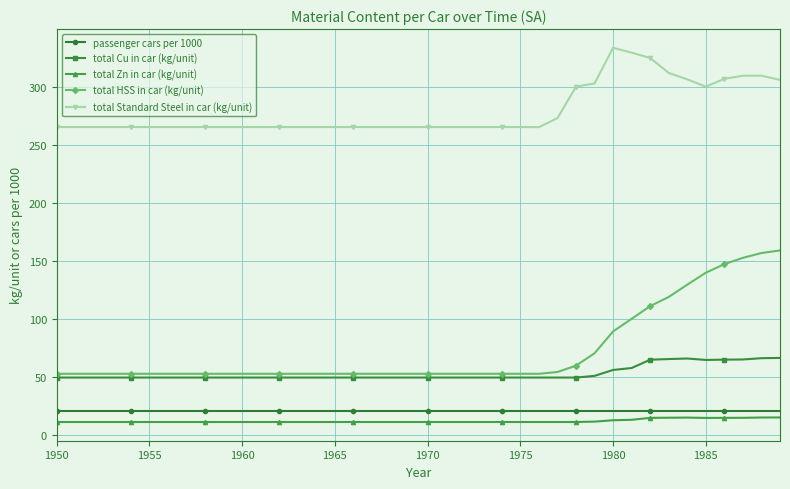

List the series in order of their peak value, lowest first.

total Zn in car (kg/unit), passenger cars per 1000, total Cu in car (kg/unit), total HSS in car (kg/unit), total Standard Steel in car (kg/unit)